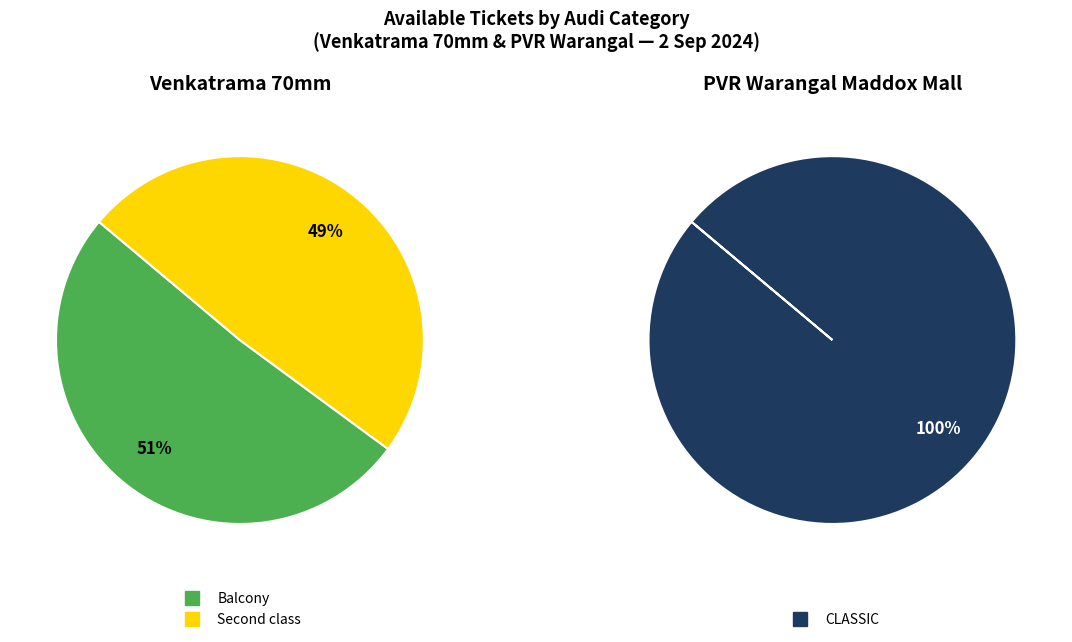

Which category has the biggest portion of the pie?

CLASSIC (PVR Warangal)